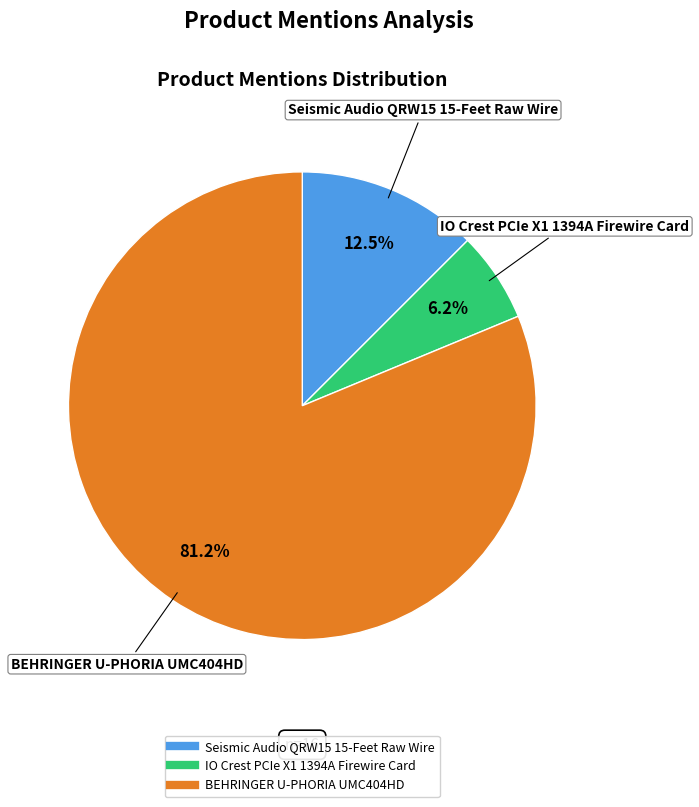

What is the ratio of the value at IO Crest PCIe X1 1394A Firewire Card to the value at Seismic Audio QRW15 15-Feet Raw Wire?

0.5